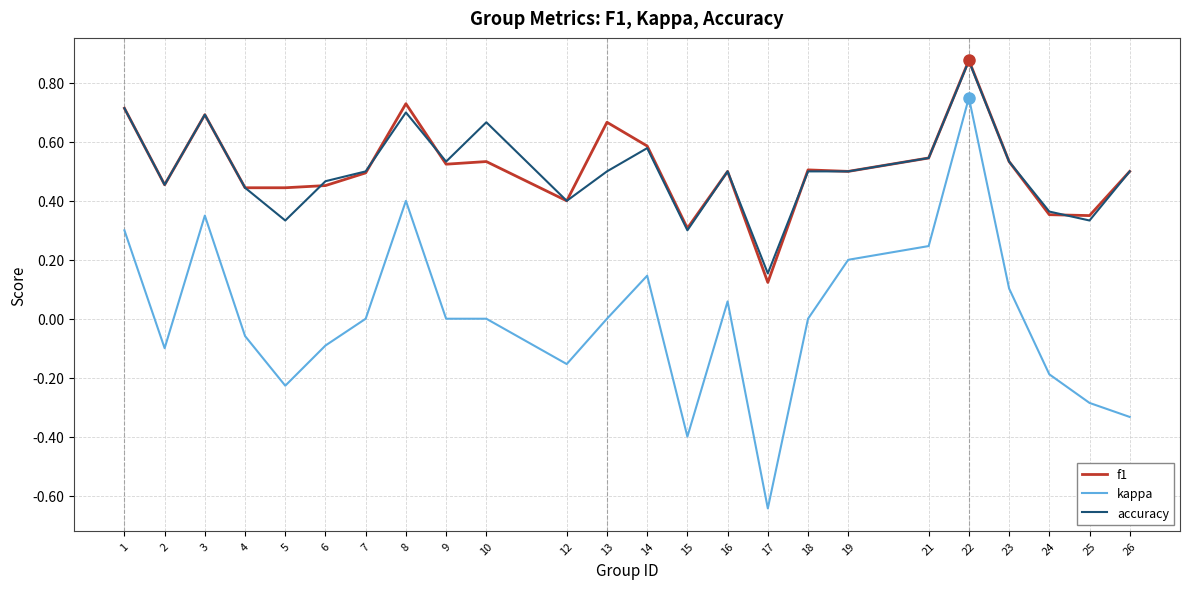

Where is the first local maximum for kappa?

3